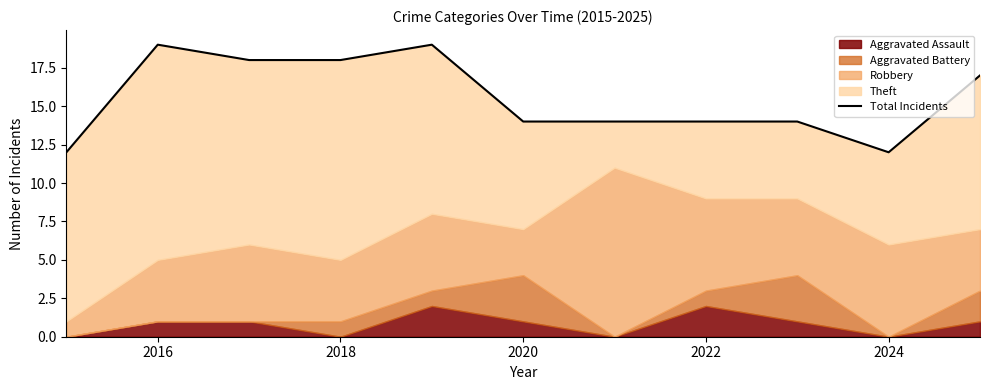

What position from the left is 2016?

2